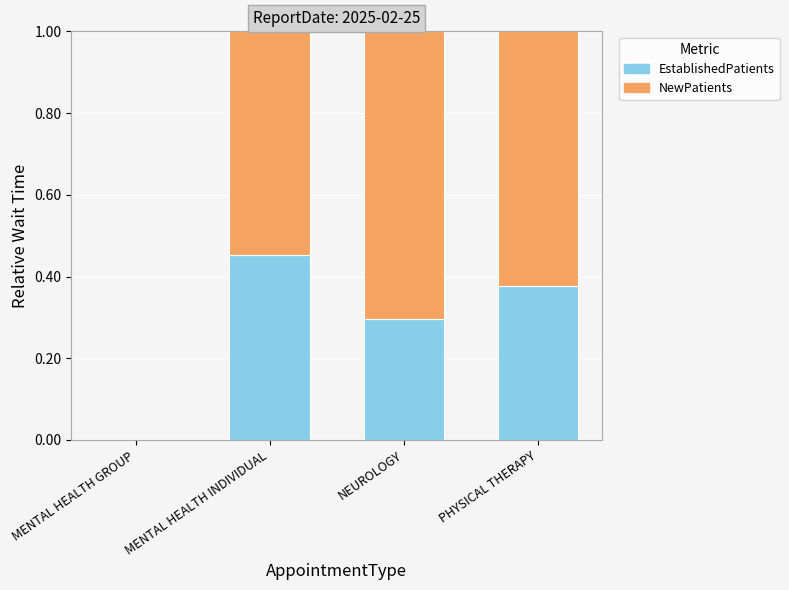

True or false: EstablishedPatients has a value of 0.3 at NEUROLOGY.

True